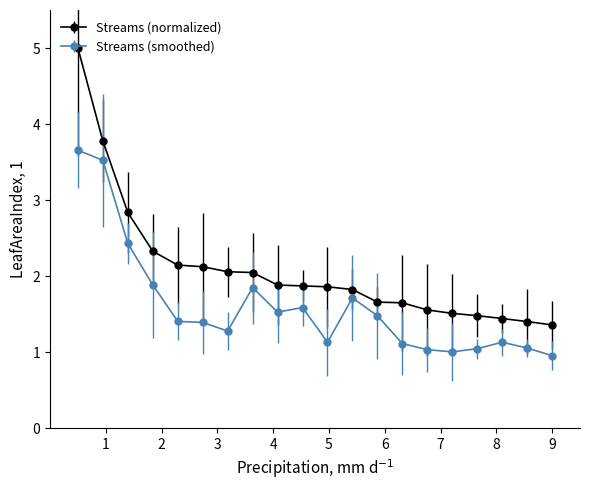

List the series in order of their overall mean, highest first.

Streams (normalized), Streams (smoothed)